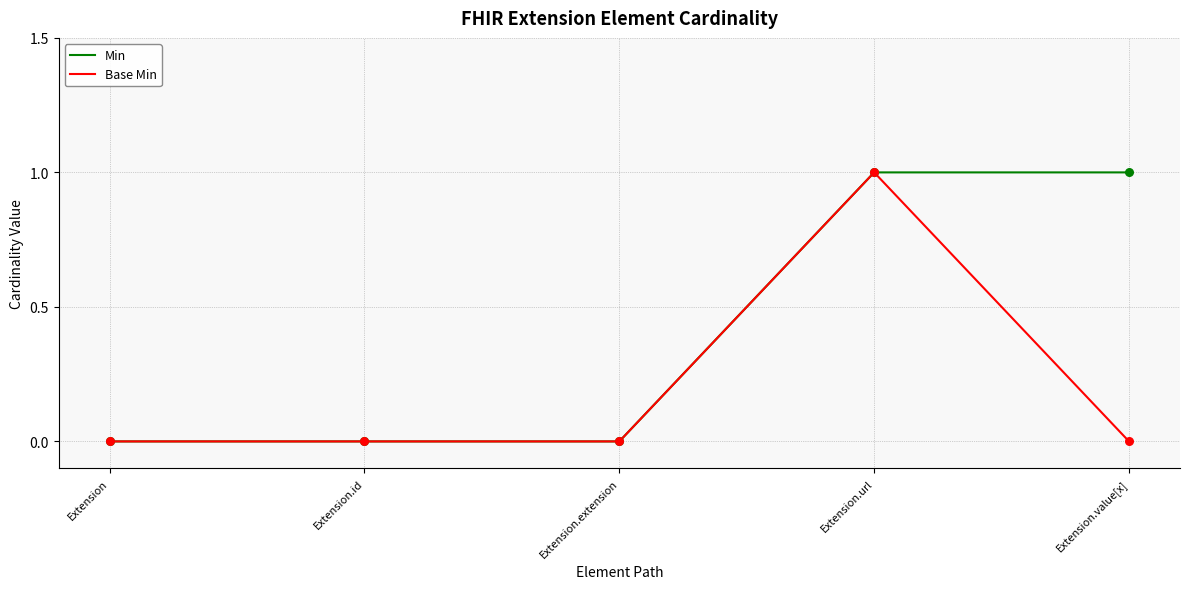

Which series has the largest total across all categories?

Min